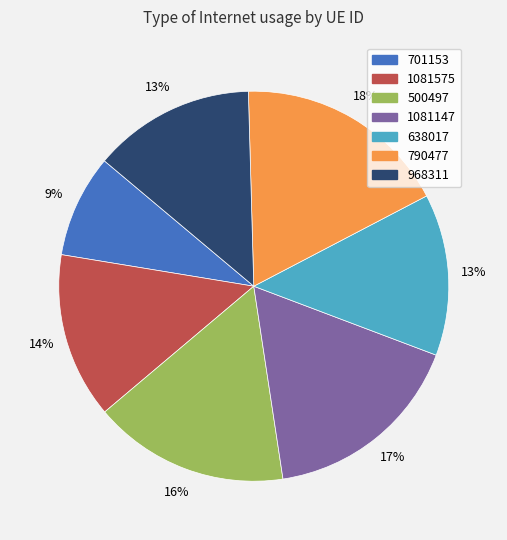

Is 968311 the majority of the pie?

No